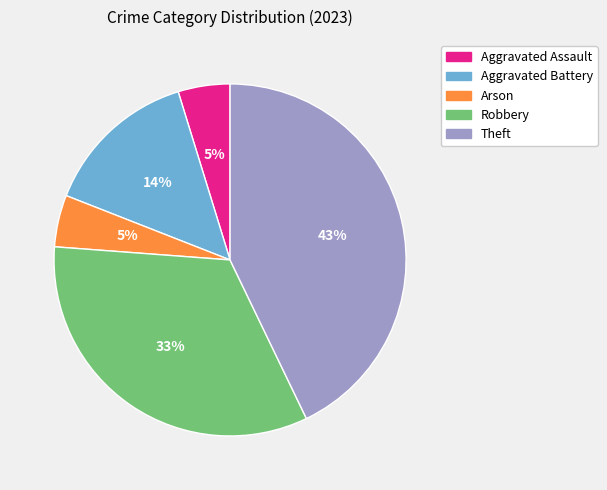

Combined, do Arson and Aggravated Assault account for over 50%?

No